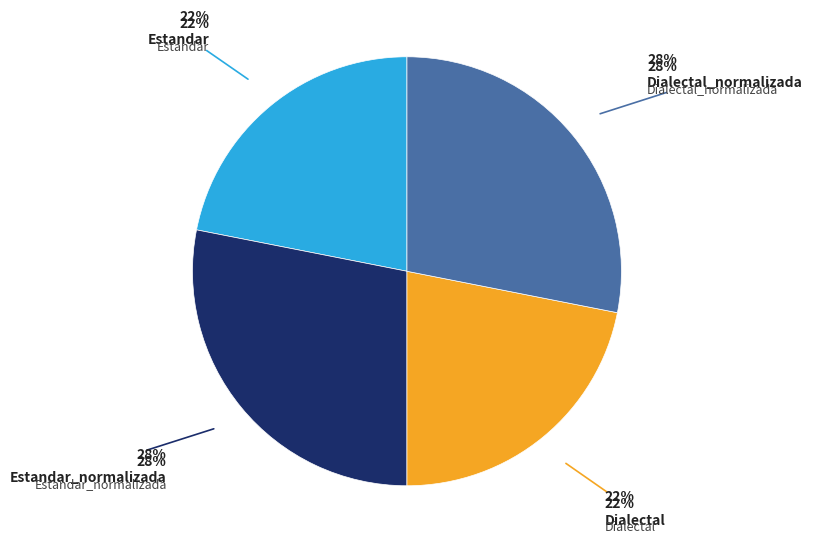

What is the smallest slice in the pie chart?

Estandar